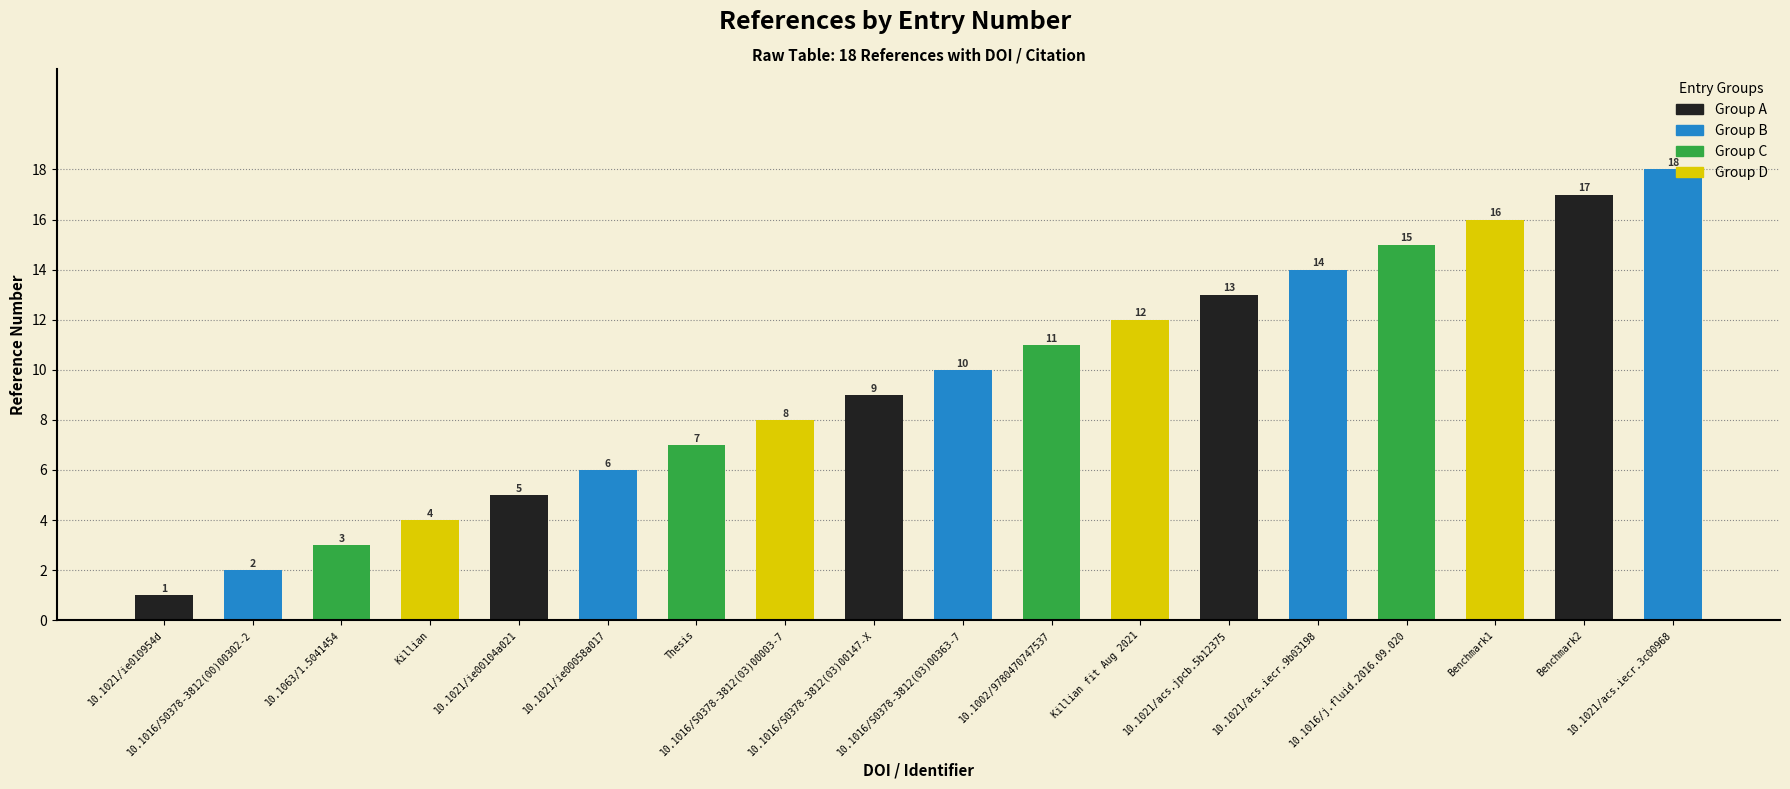

True or false: the data shows 5 at 10.1021/ie00104a021.

True